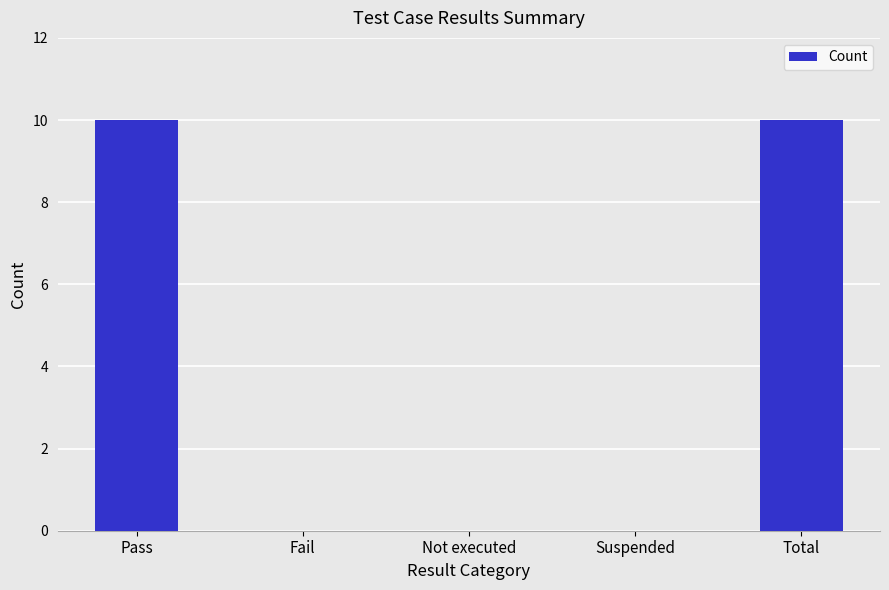

What is the change in value from Suspended to Total?

+10